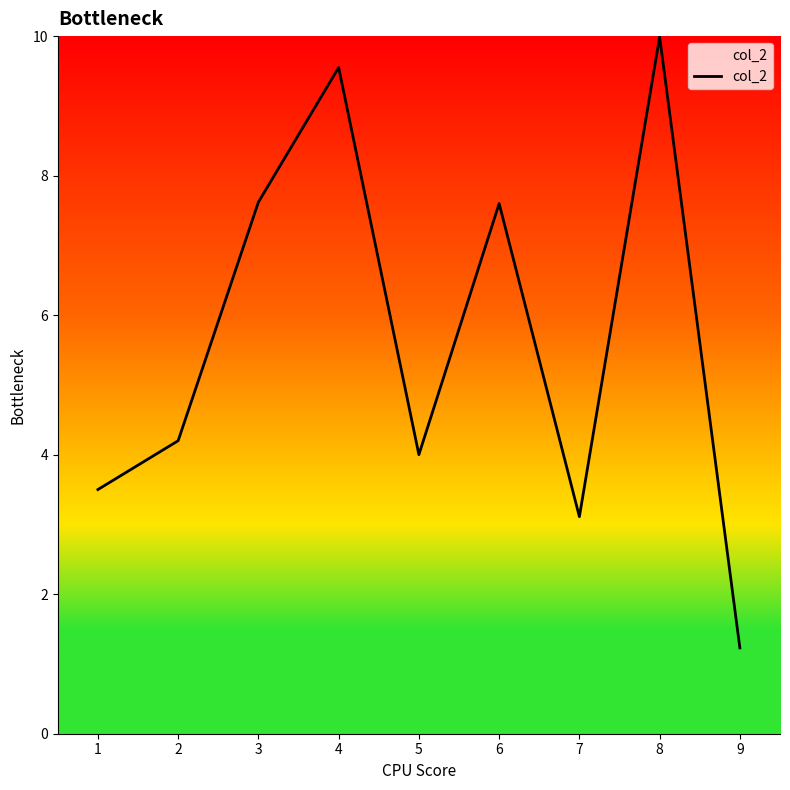

What is the minimum value shown in the chart?

1.2